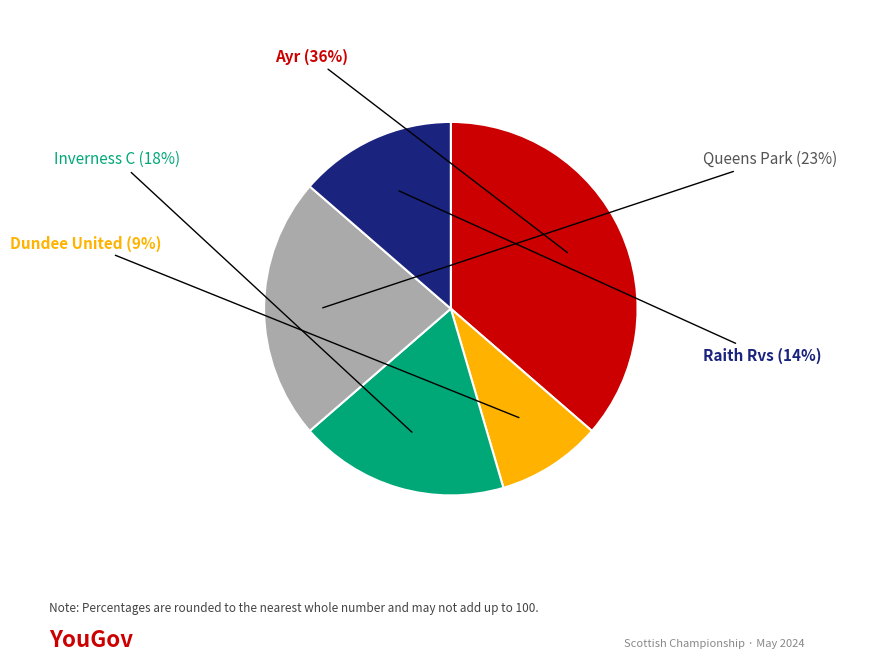

To the nearest percent, what is the difference between the largest and smallest slice percentages?

27%